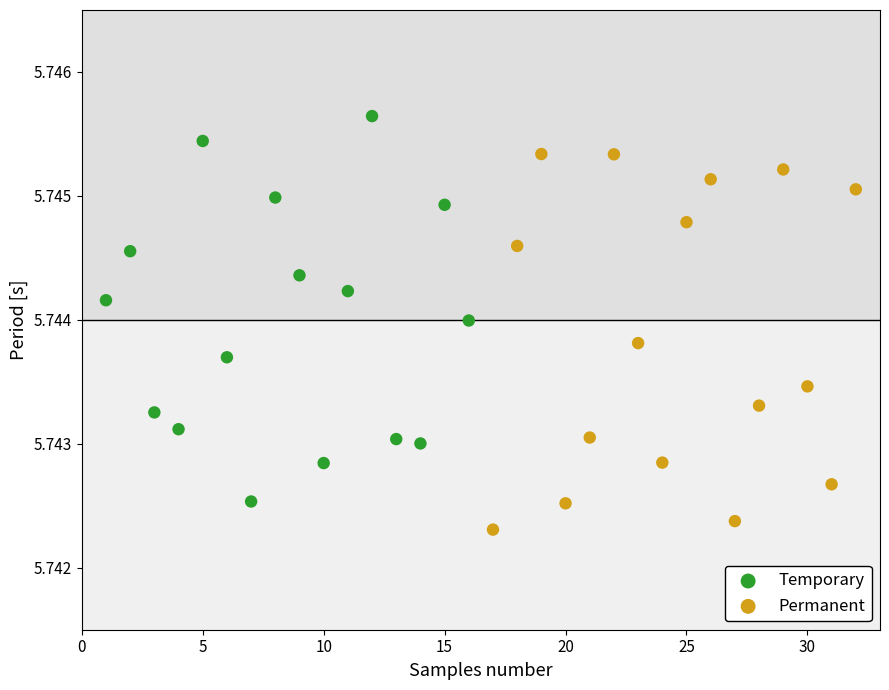

Which series has the widest spread of Y values?

Temporary